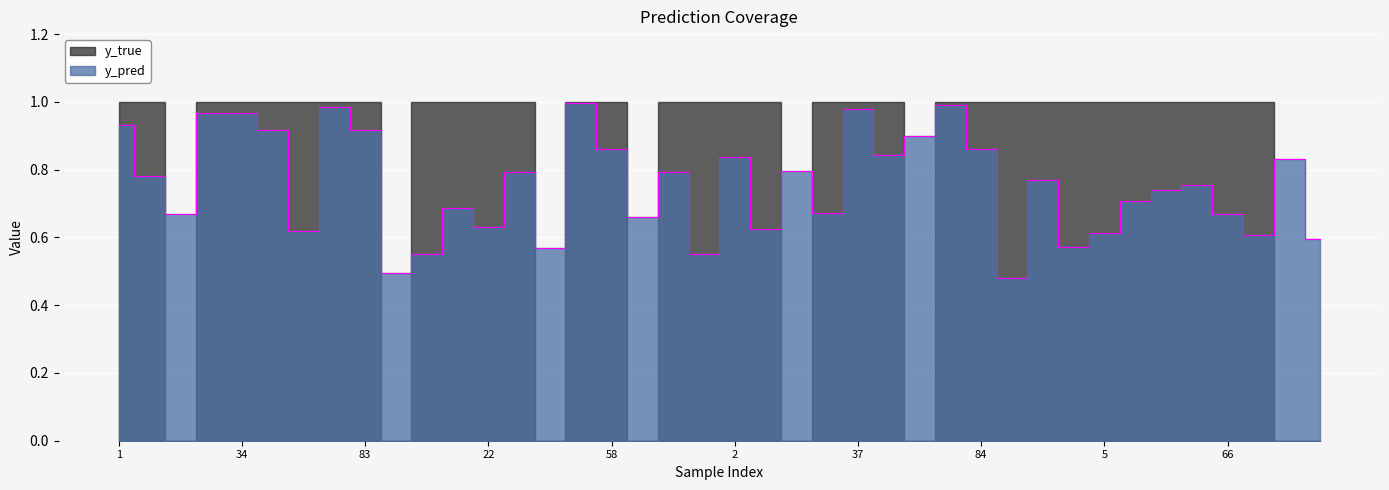

What is the label of the 6th point from the right?

60